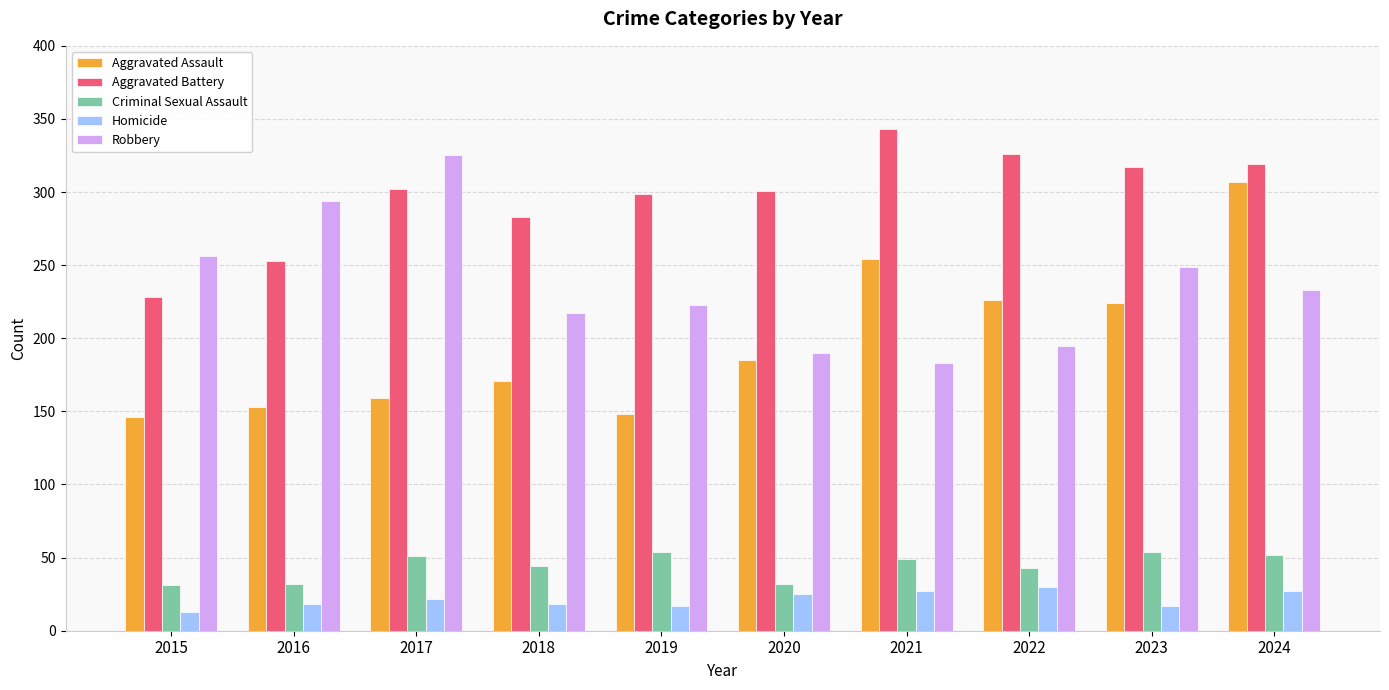

Rank the series by their maximum value, from lowest to highest.

Homicide, Criminal Sexual Assault, Aggravated Assault, Robbery, Aggravated Battery